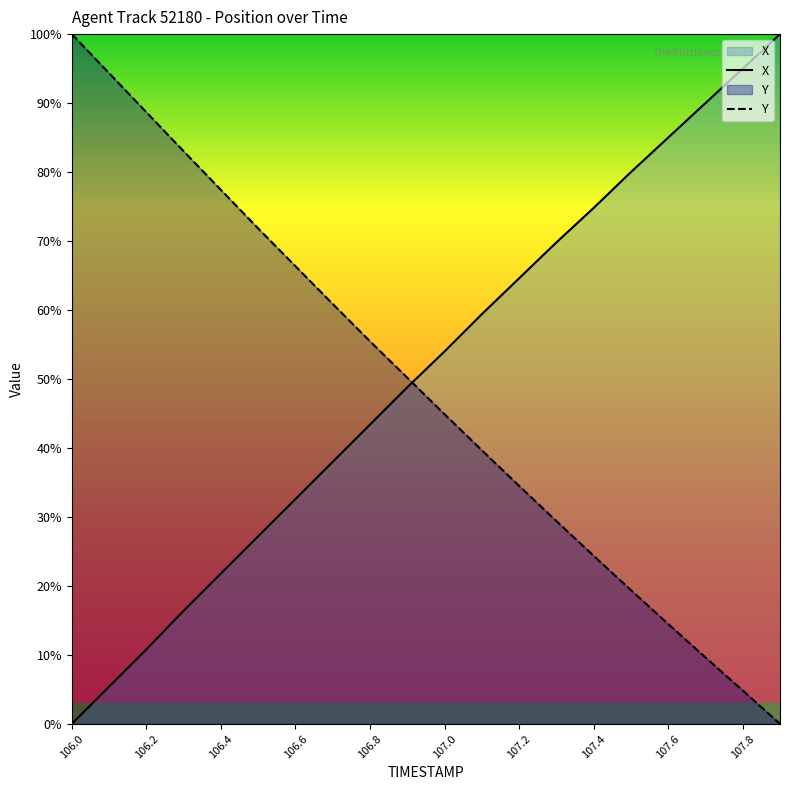

What is the value of the X point at the 16th from the left?

80.0